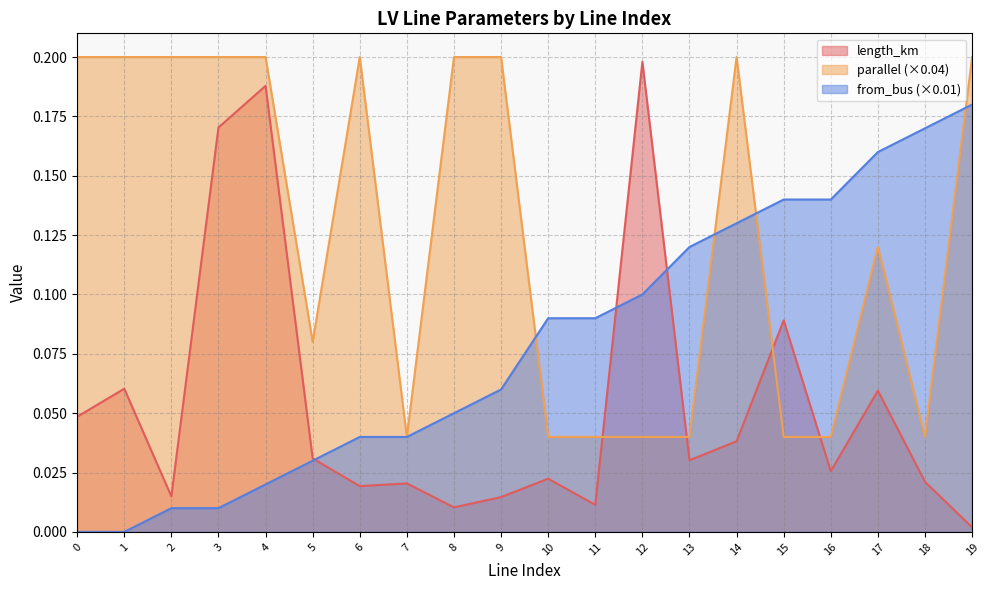

How many intersections are there between length_km and from_bus?

3